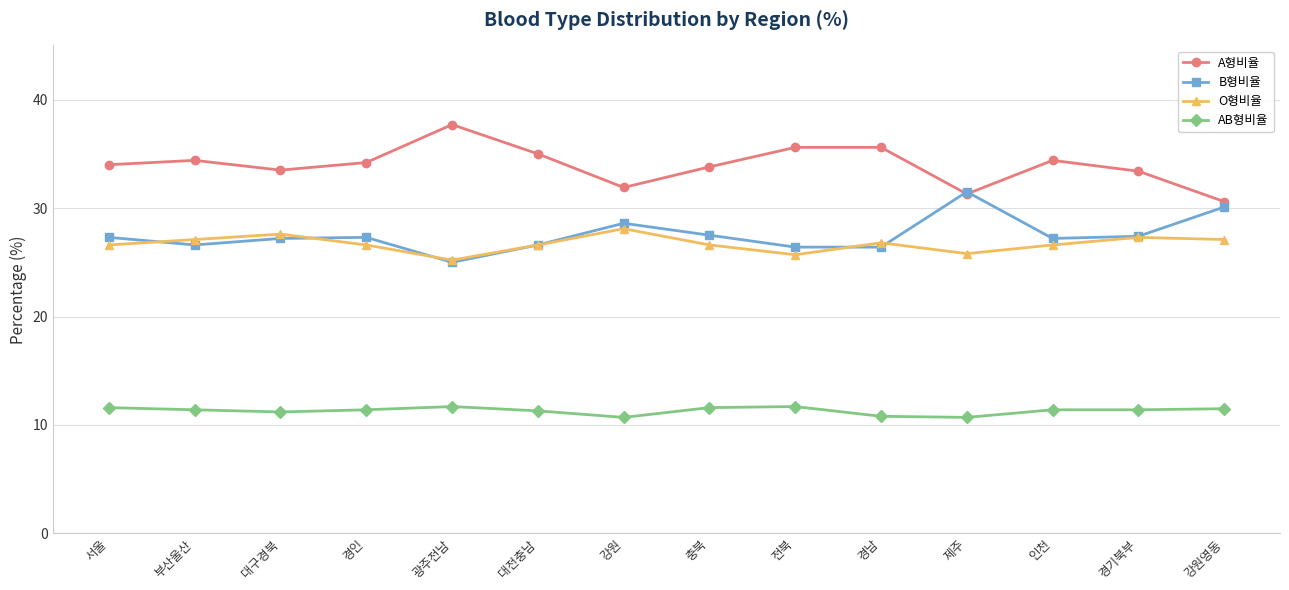

The AB형비율 series shows 11.5 at 강원영동. True or false?

True